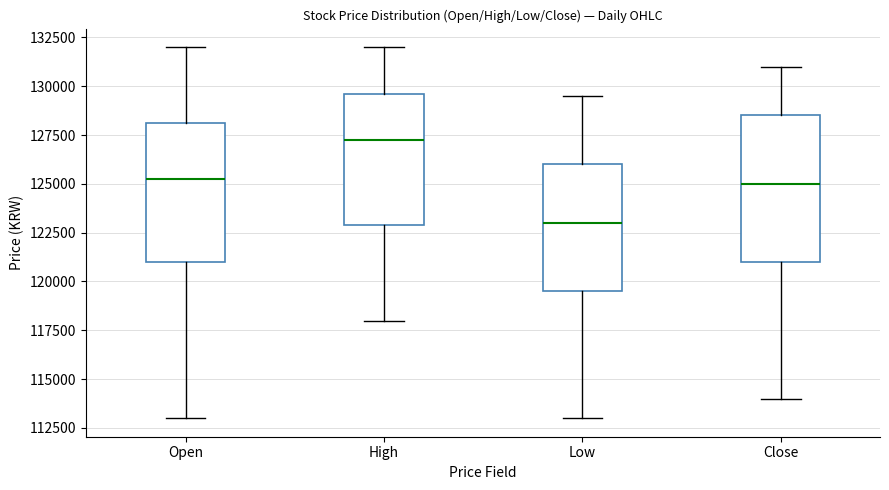

Reading left to right, read every box against the y-axis: the position of its median line, the range the box covers, and the ends of its whiskers. The values are not printed on the chart, so give them approximately, as read against the axis.

Open: median 125500, box 121000 to 128000, whiskers 113000 to 132000
High: median 127500, box 123000 to 129500, whiskers 118000 to 132000
Low: median 123000, box 119500 to 126000, whiskers 113000 to 129500
Close: median 125000, box 121000 to 128500, whiskers 114000 to 131000